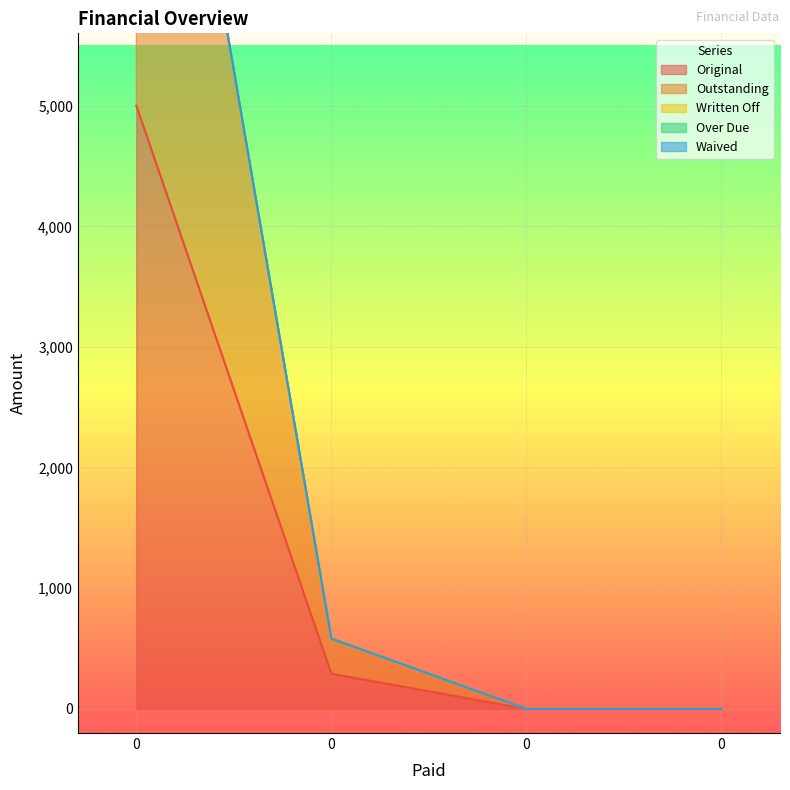

What are all the series names shown in the legend?

Original, Outstanding, Written Off, Over Due, Waived